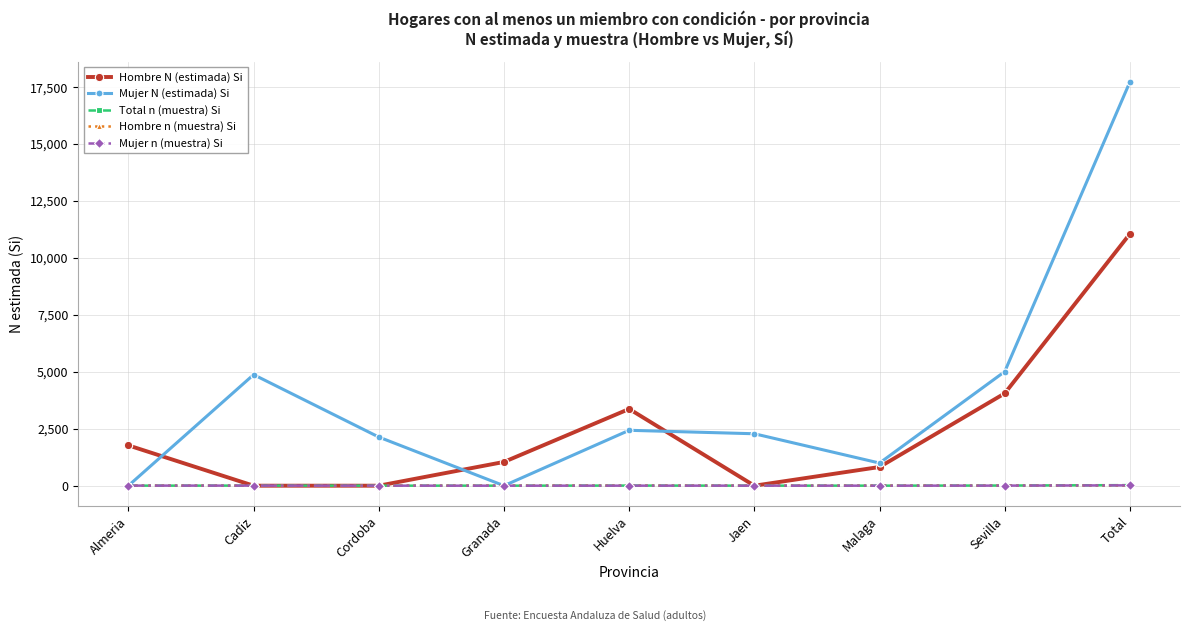

What position from the left is Jaen?

6